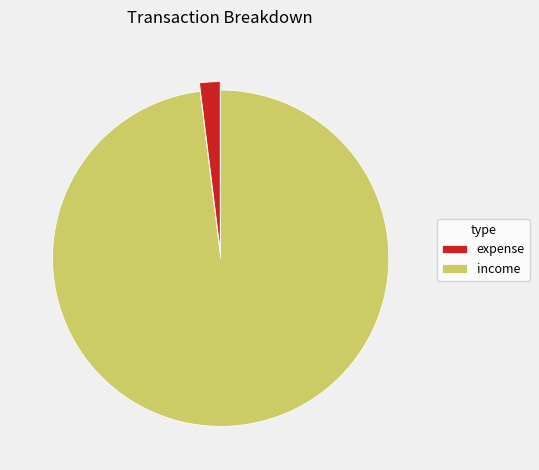

Is there any slice that represents more than half of the pie?

Yes